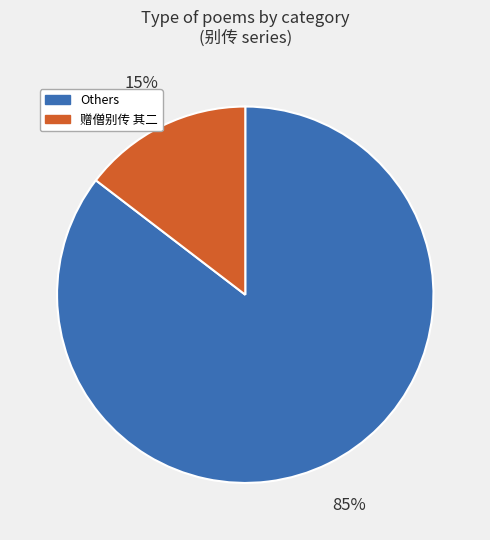

Does any single category account for the majority?

Yes